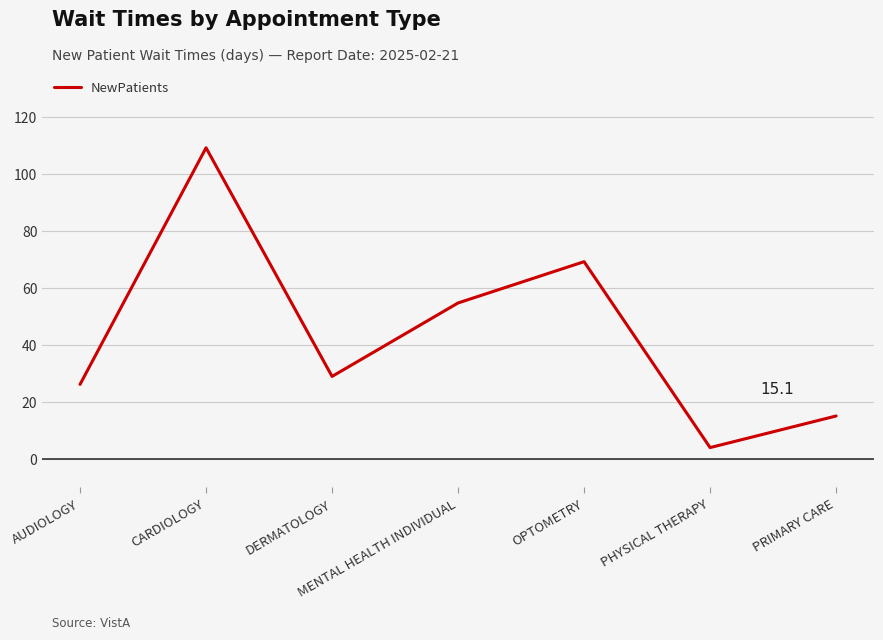

Approximately how many times larger is the value at OPTOMETRY compared to MENTAL HEALTH INDIVIDUAL?

1.3